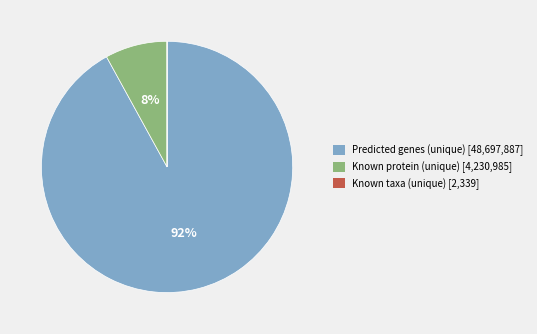

Which category accounts for the majority?

Predicted genes (unique)